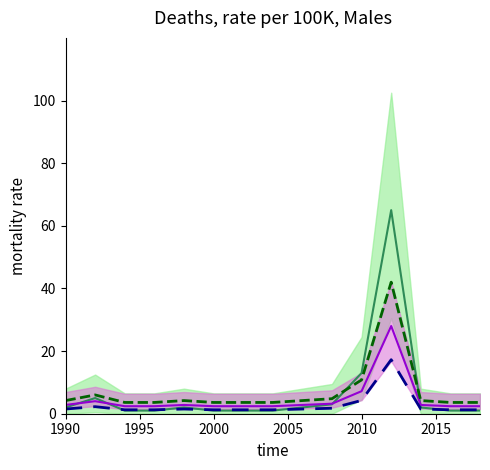

What is the minimum value for dashed purple?

1.2